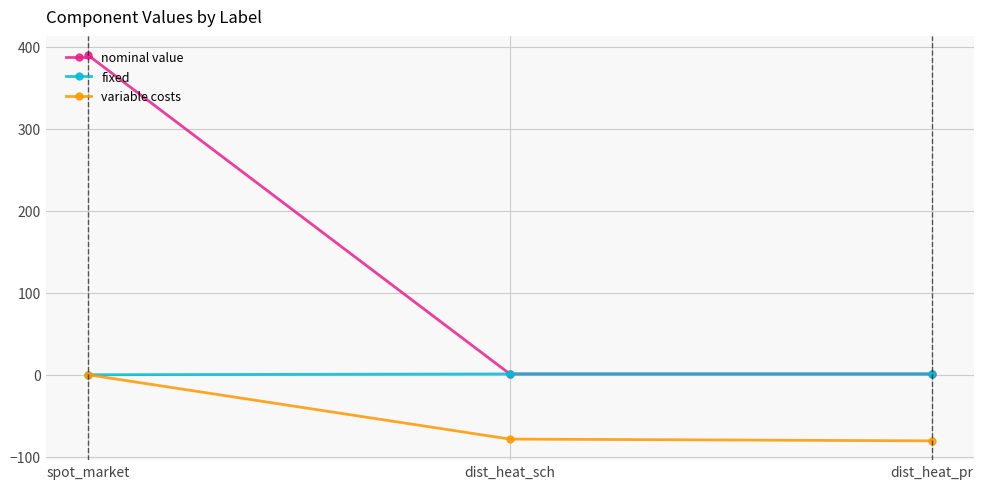

List the series in order of their overall mean, lowest first.

variable costs, fixed, nominal value